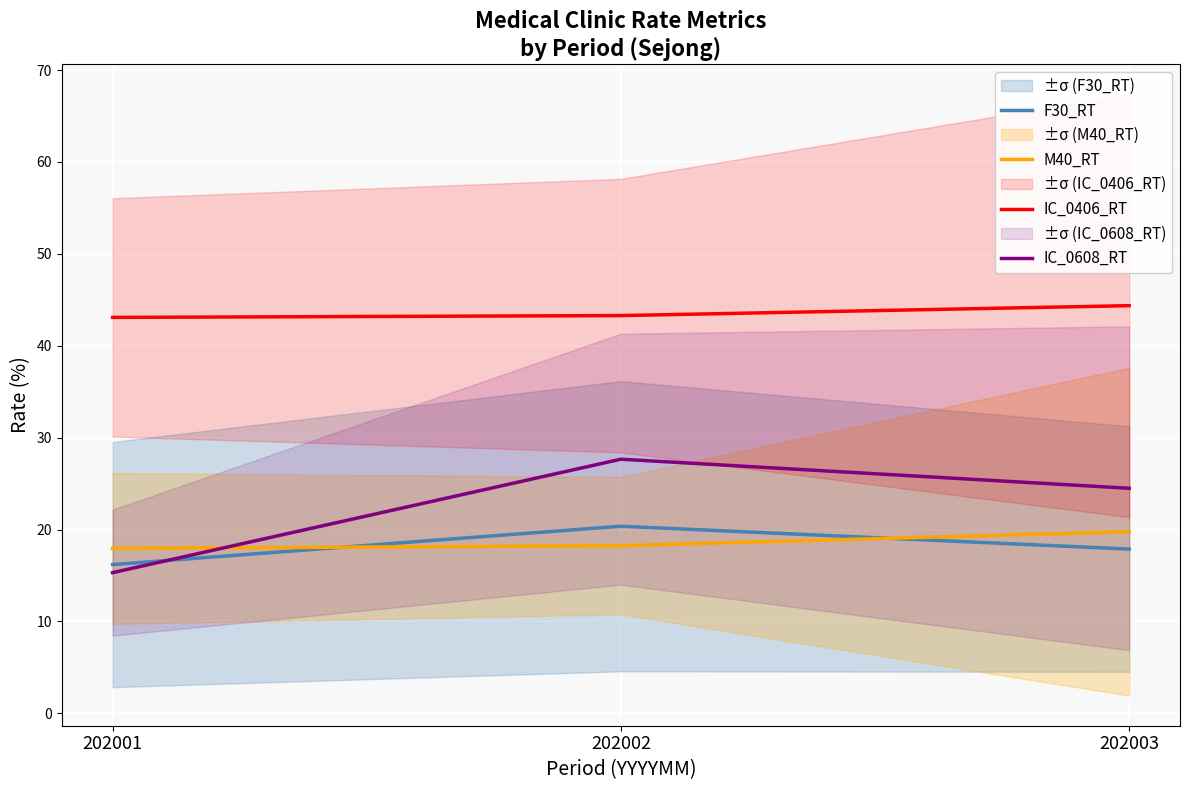

Which series has the largest range (max minus min)?

IC_0608_RT